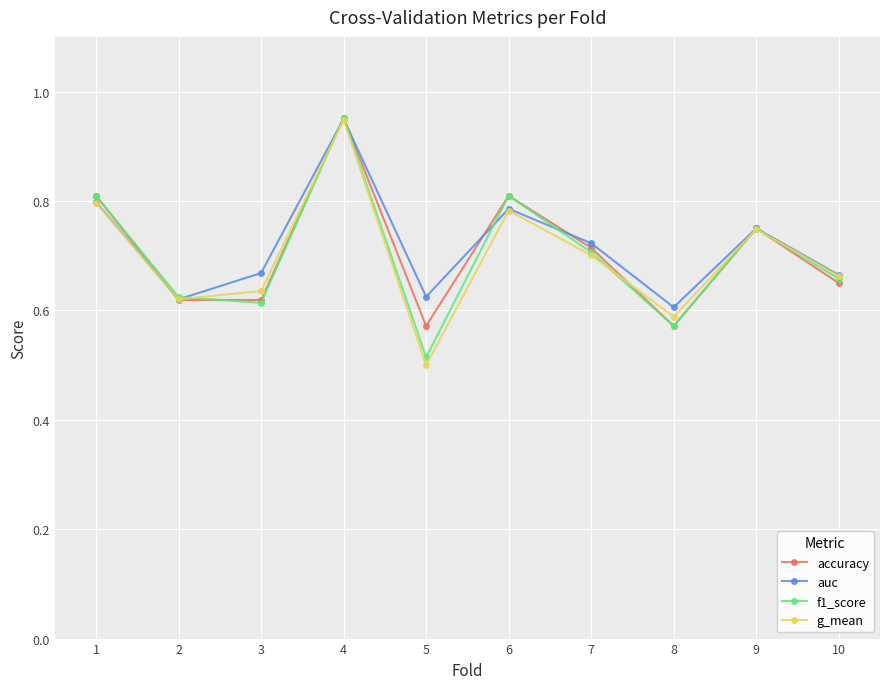

In g_mean, how many points are lower than both neighbors (excluding endpoints)?

3